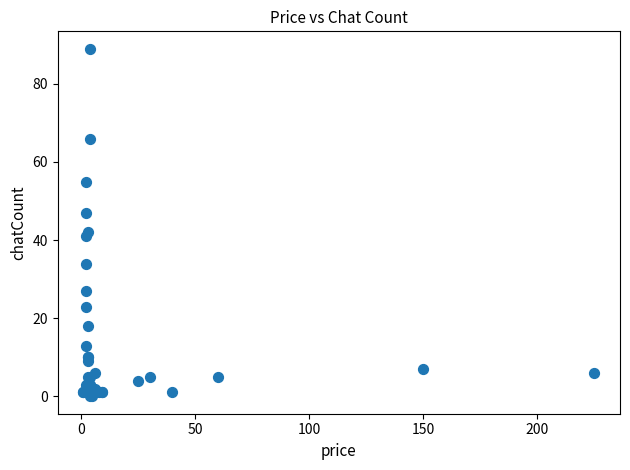

What Y value in the scatter plot is closest to 44?

42